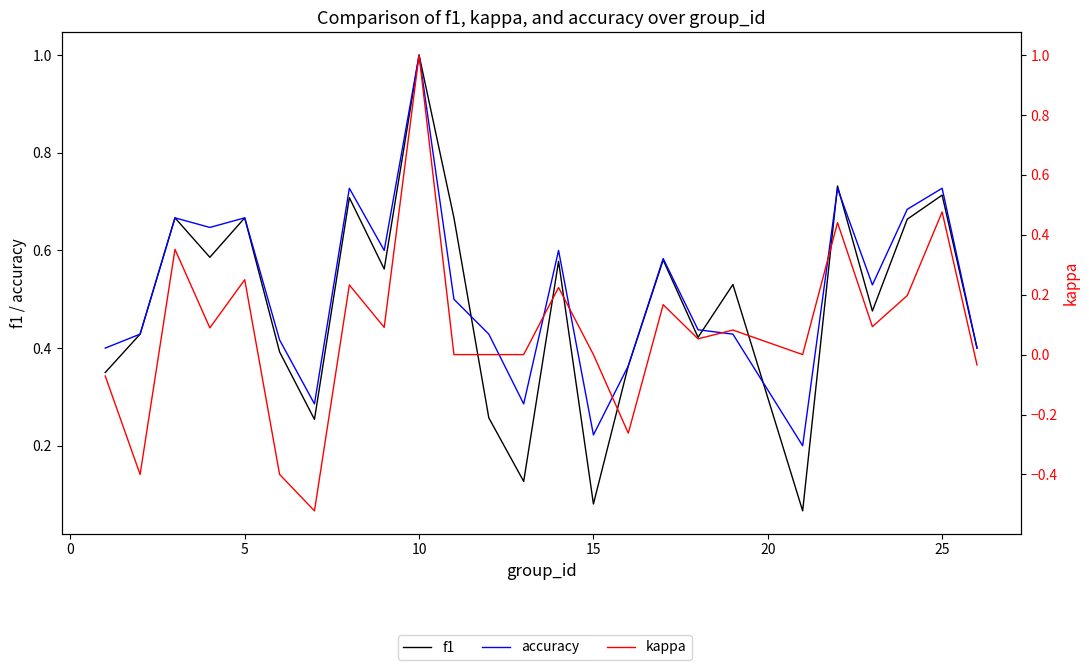

Reading right to left, what are all the values shown in this chart?

f1: 0.4	0.7	0.7	0.5	0.7	0.1	0.5	0.4	0.6	0.4	0.1	0.6	0.1	0.3	0.7	1.0	0.6	0.7	0.3	0.4	0.7	0.6	0.7	0.4	0.3
accuracy: 0.4	0.7	0.7	0.5	0.7	0.2	0.4	0.4	0.6	0.4	0.2	0.6	0.3	0.4	0.5	1.0	0.6	0.7	0.3	0.4	0.7	0.6	0.7	0.4	0.4
kappa: -0.0	0.5	0.2	0.1	0.4	0.0	0.1	0.1	0.2	-0.3	0.0	0.2	0.0	0.0	0.0	1.0	0.1	0.2	-0.5	-0.4	0.2	0.1	0.4	-0.4	-0.1